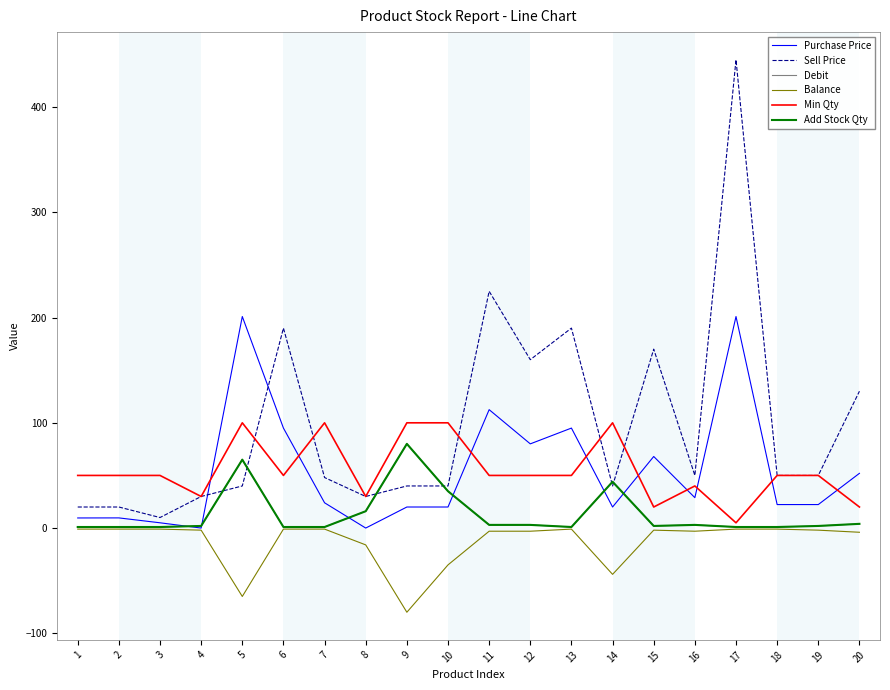

What is the greatest value displayed?

445.0